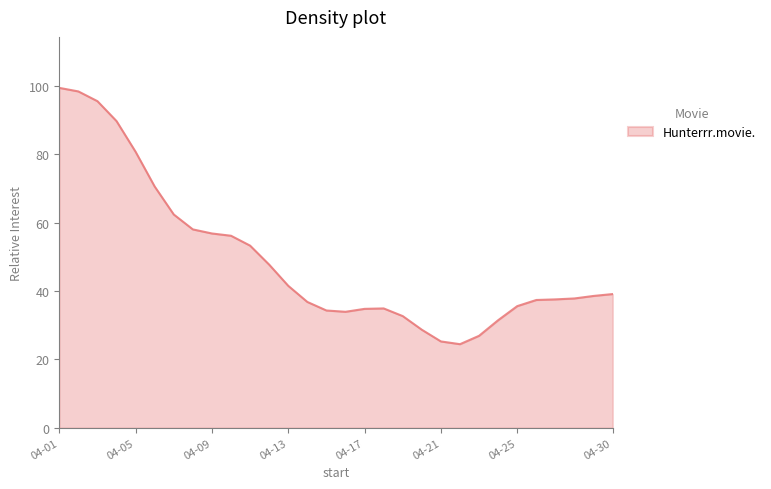

What is the minimum value shown in the chart?

24.4